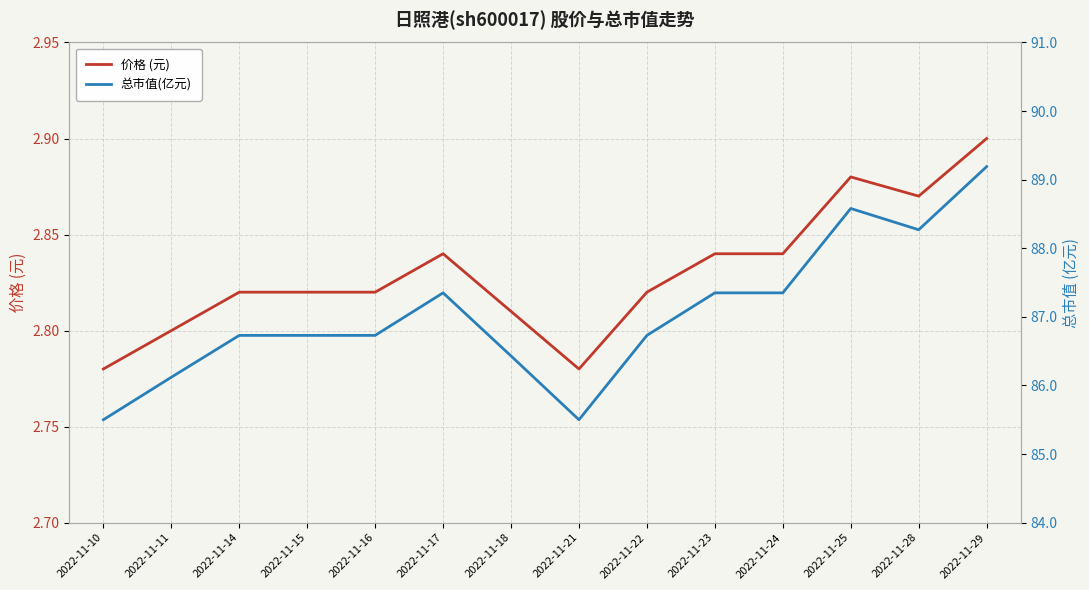

What is the value of the 总市值(亿元) point at the 3rd from the left?

86.7